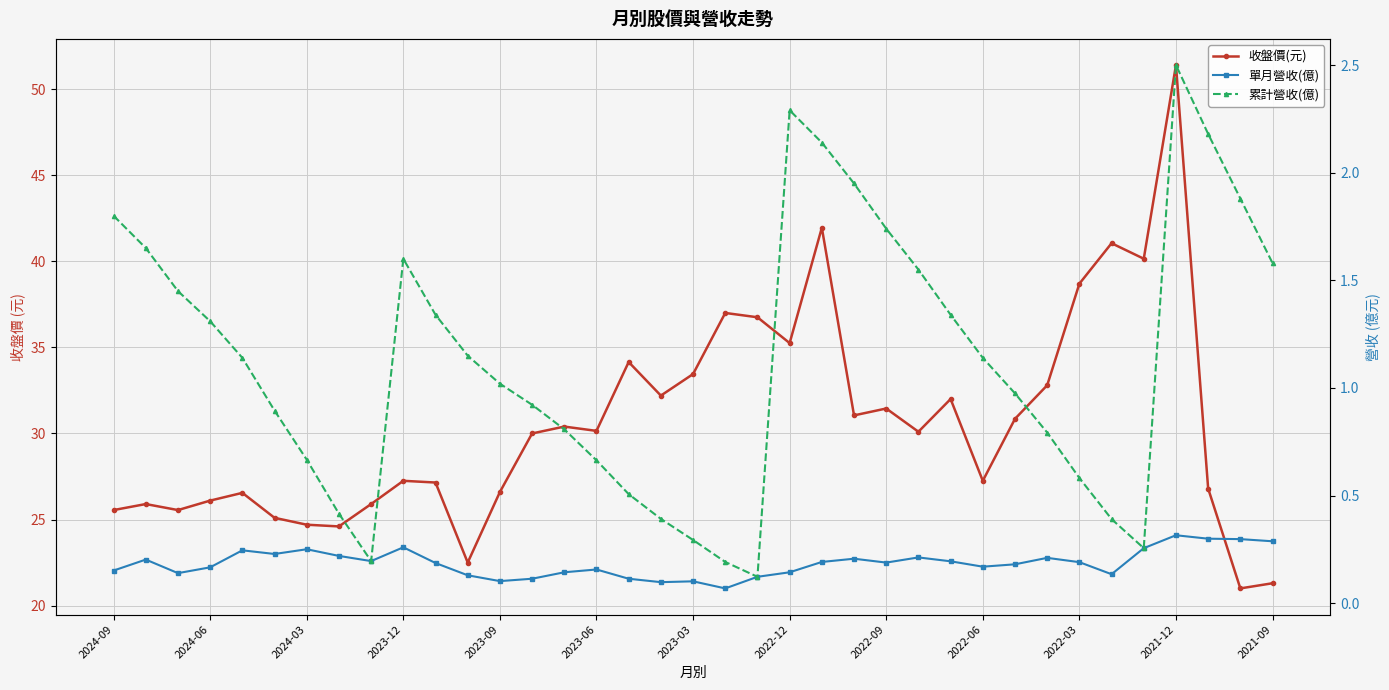

Read the 收盤價(元) value at 16.

34.1